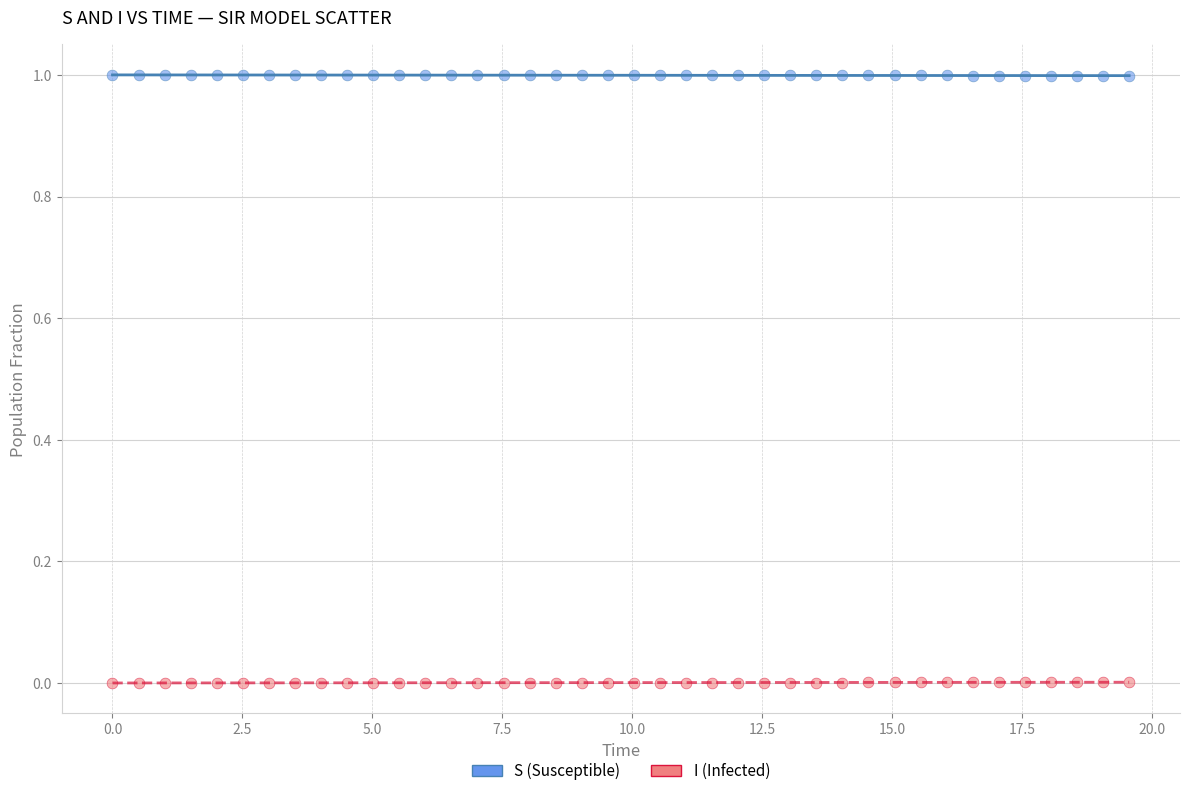

Across all data points, what is the range of Y values (max minus min)?

1.0